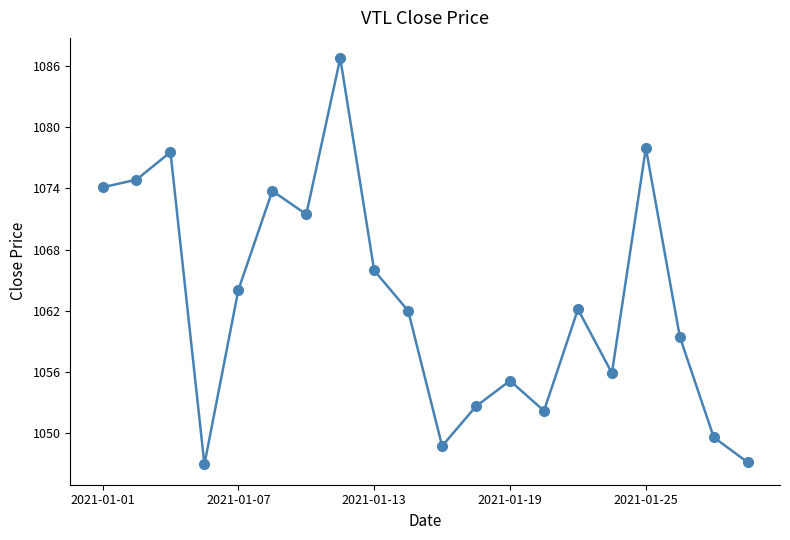

What is the difference between the maximum and minimum values?

39.8